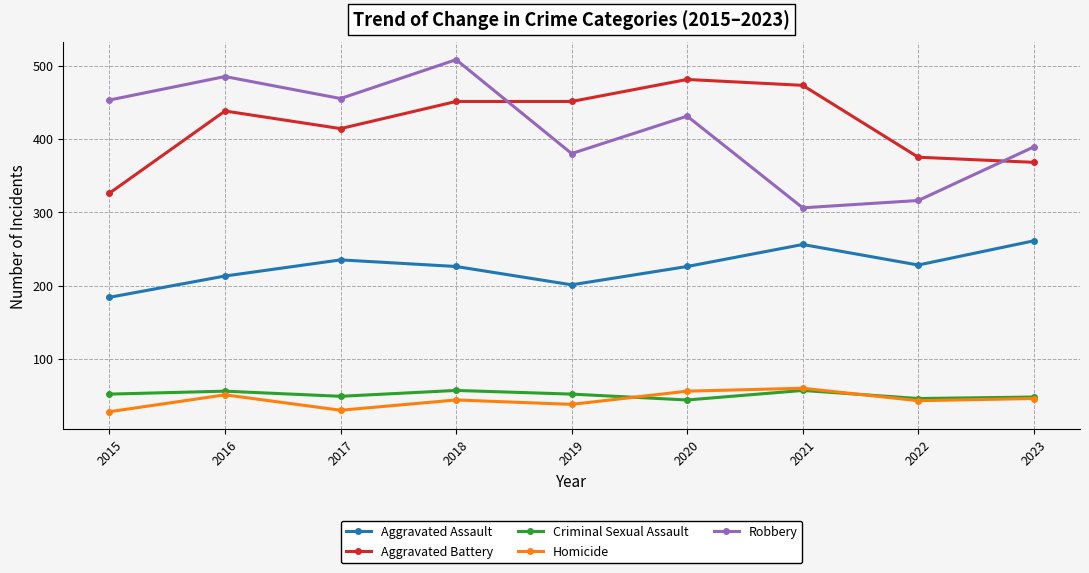

What is the minimum value shown in the chart?

28